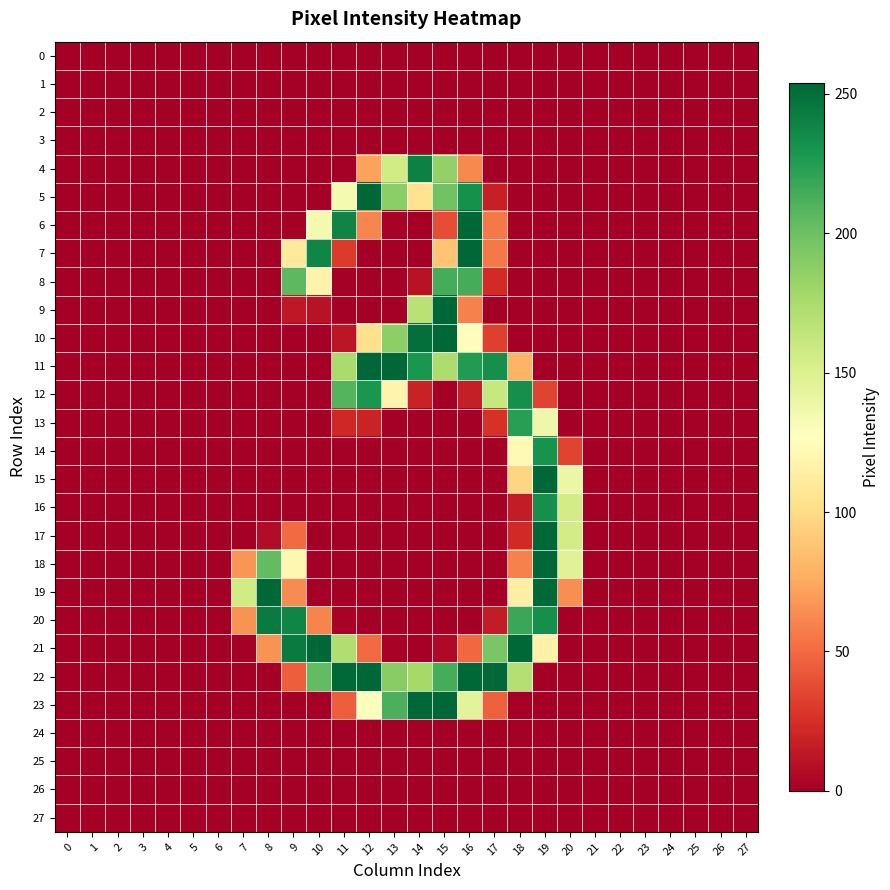

At which category is the sum across all series the highest?

19